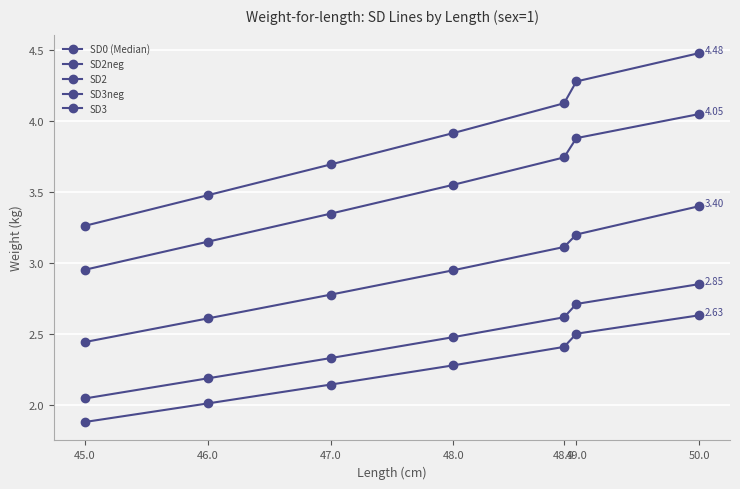

True or false: SD2neg has a value of 2.0 at 45.0.

True